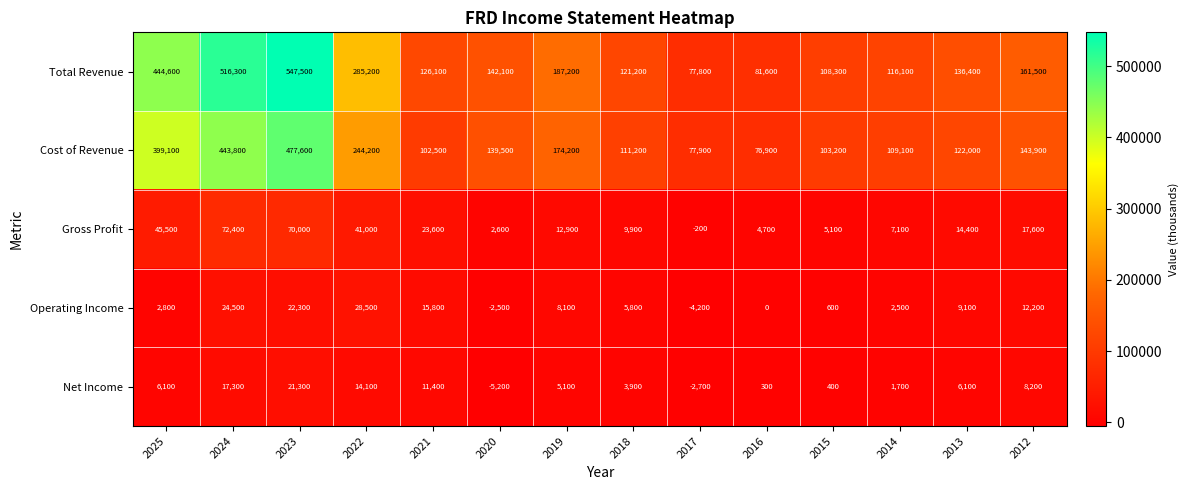

What is the sum of all Total Revenue values?

3051900